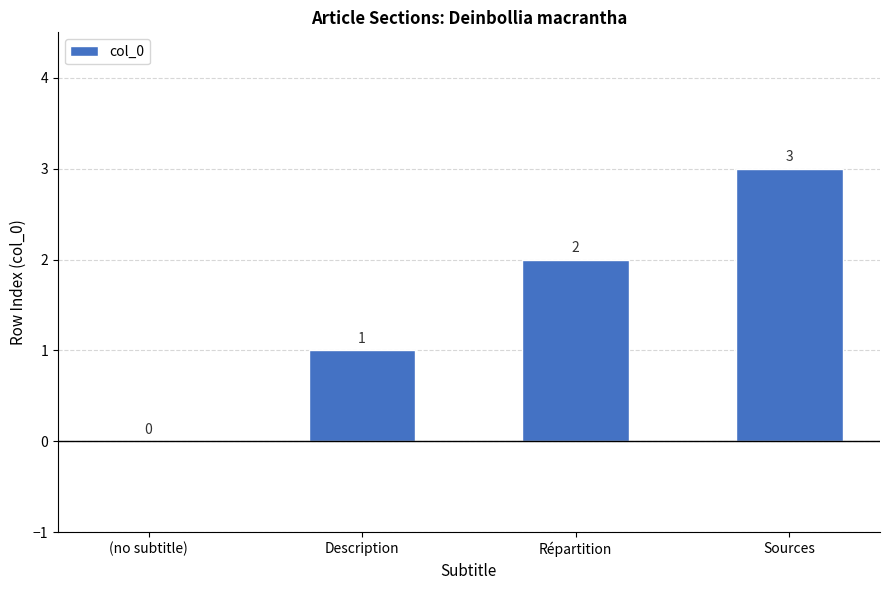

Between Description and (no subtitle), which is larger?

Description